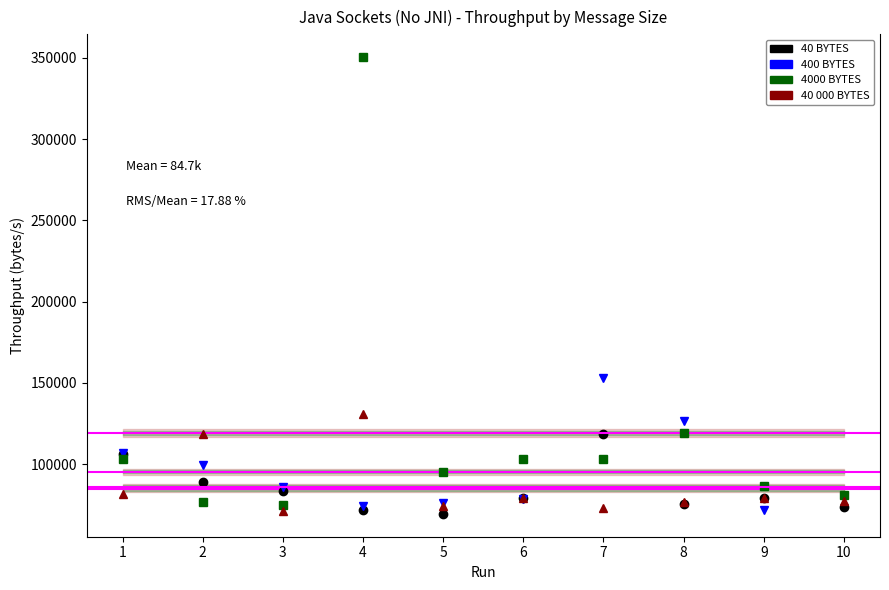

What is the value of the 400 BYTES point at the 10th from the left?

79670